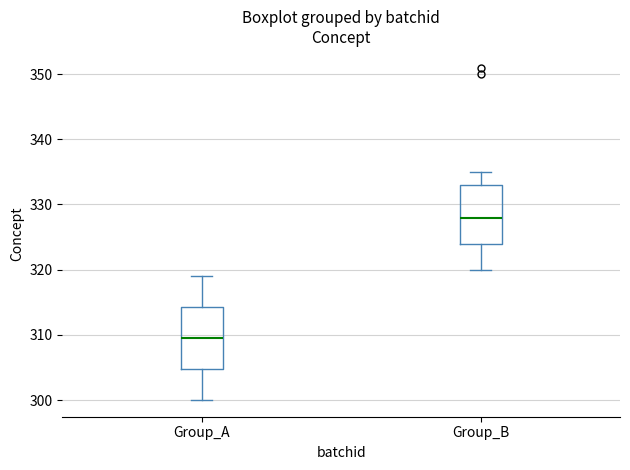

Where is the upper edge of the box for Group_B on the y-axis? The values are not printed on the chart, so give them approximately, as read against the axis.

333